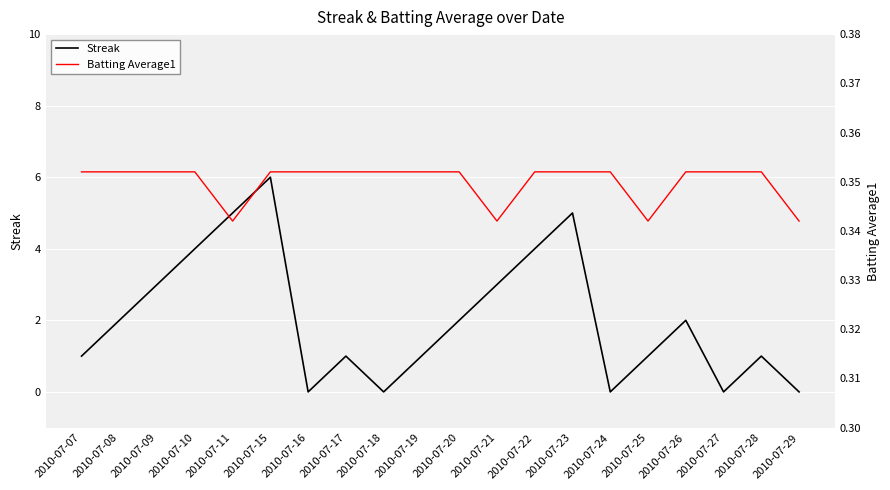

Which has a higher value, 2010-07-26 or 2010-07-15?

2010-07-15